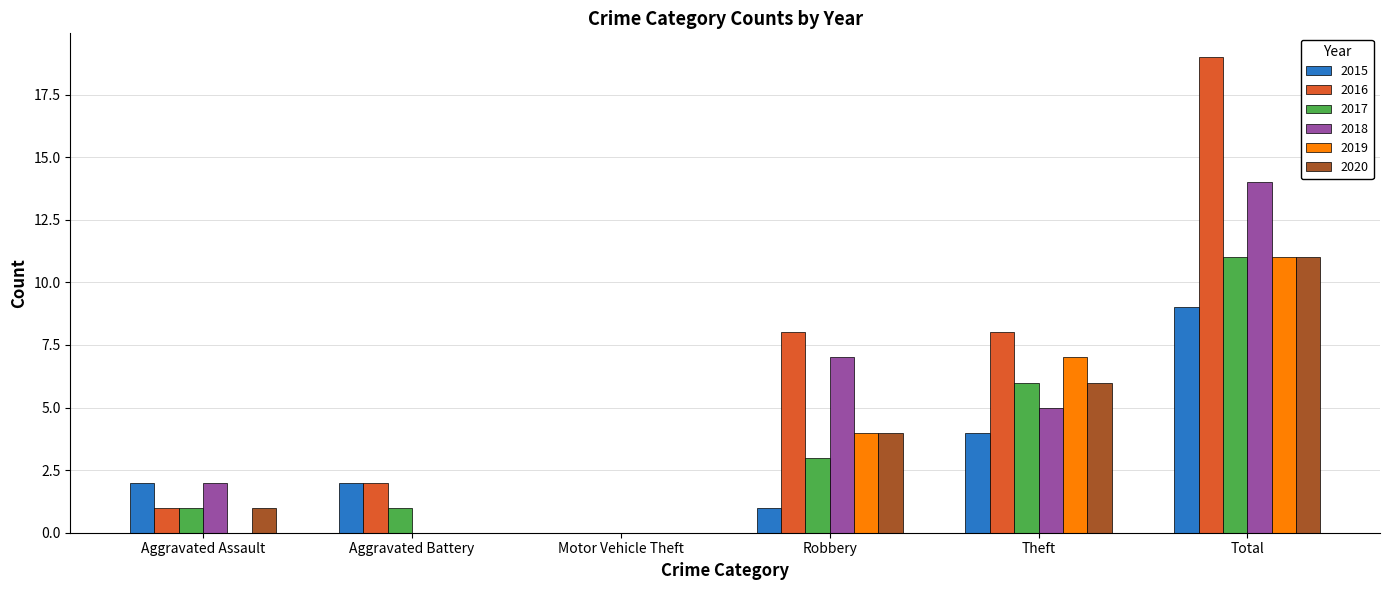

How many groups of bars are there?

6